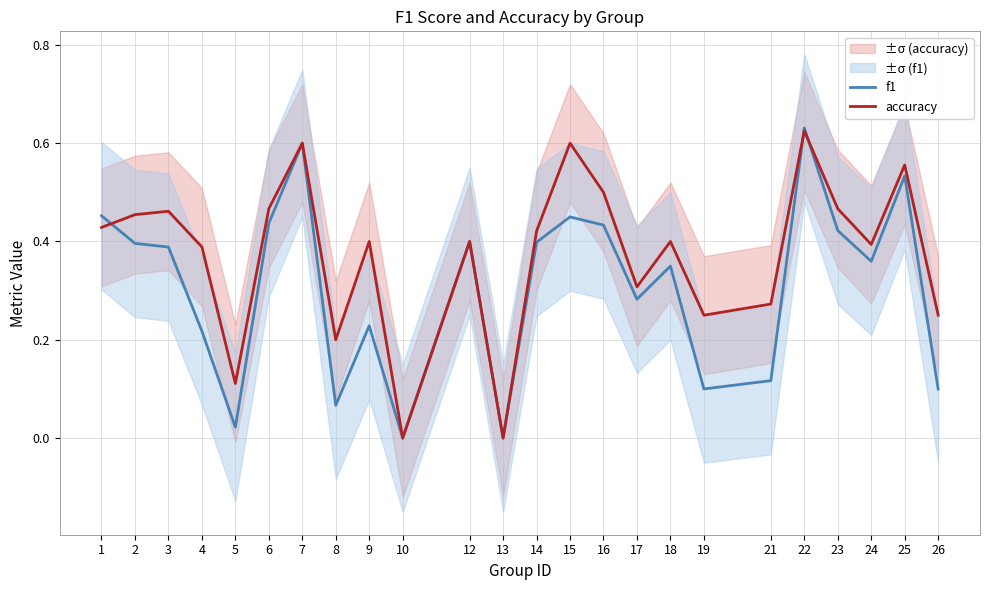

What are all the series names shown in the legend?

f1, accuracy